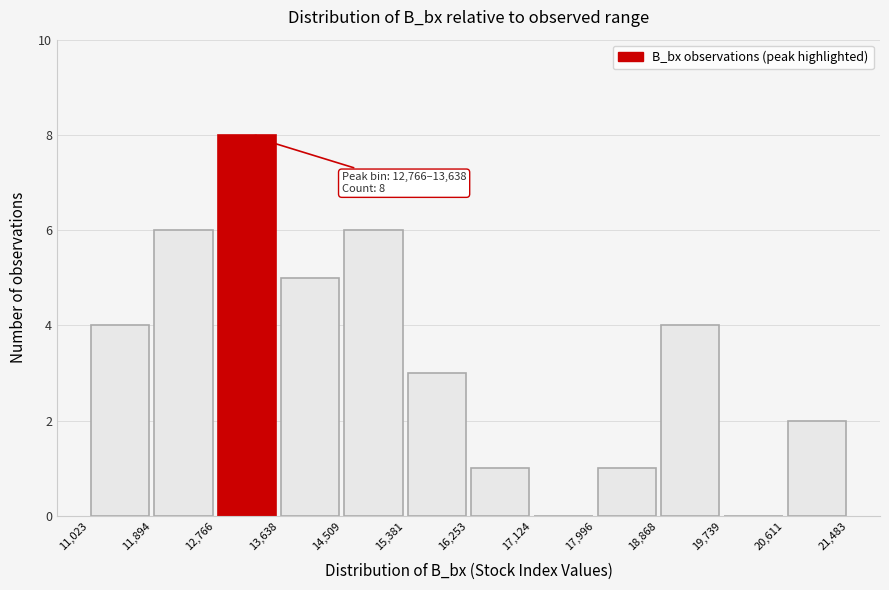

Which range on the x-axis has the tallest bar?

12,766 to 13,638